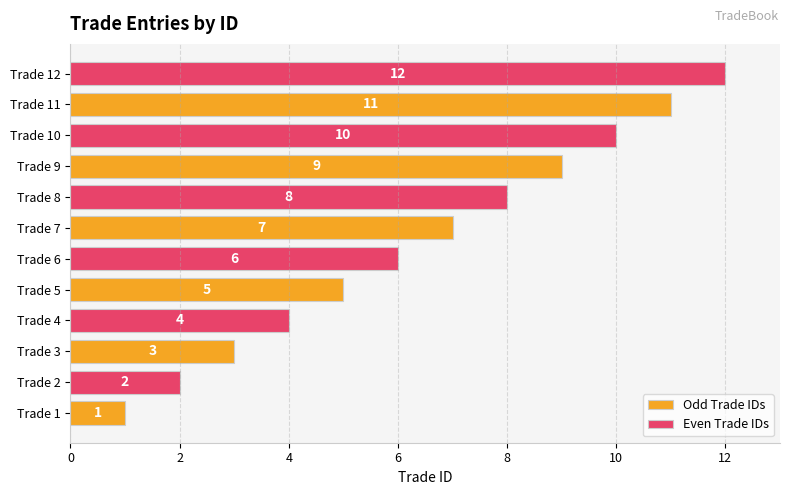

What is the sum of the Odd Trade IDs values at Trade 1 and Trade 11?

12